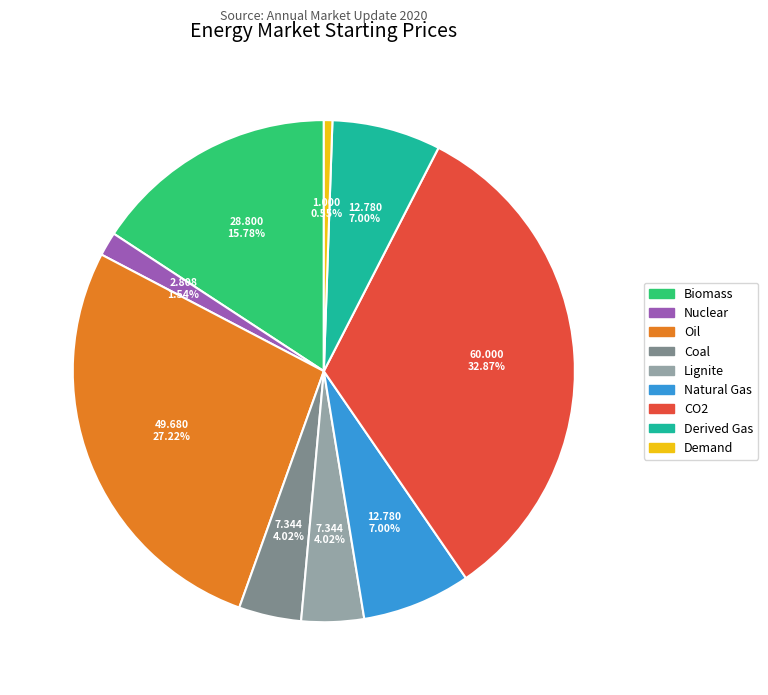

Which has a higher value, CO2 or Lignite?

CO2